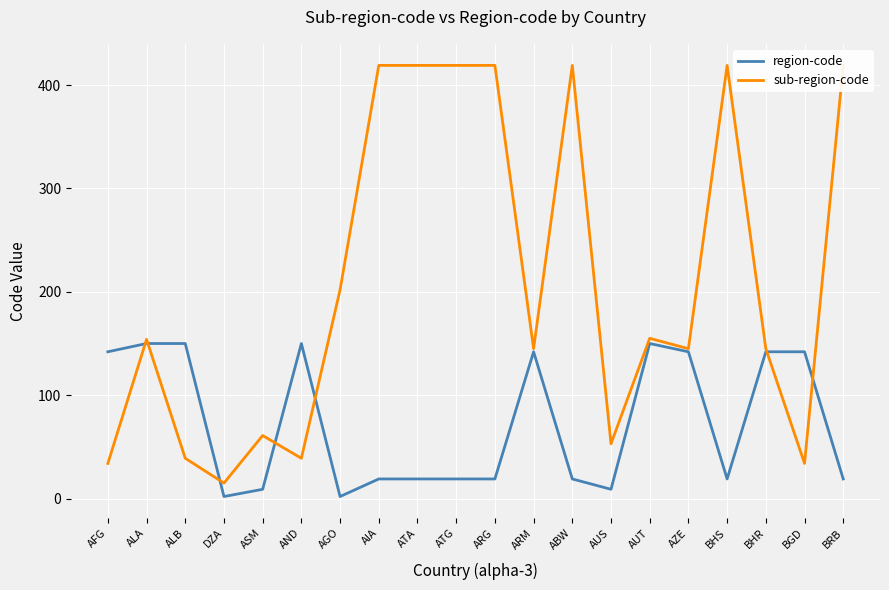

What is the value of the region-code point at the 6th from the left?

150